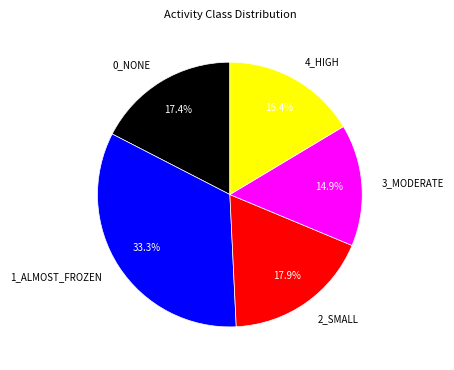

Count the number of slices in the pie.

5